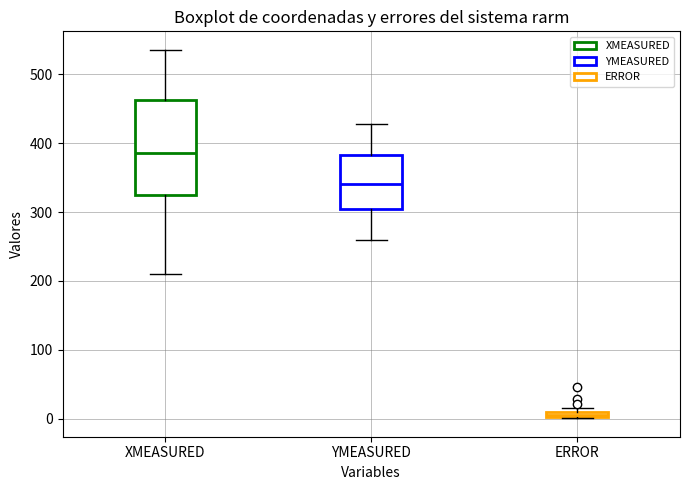

Where is the upper edge of the box for ERROR on the y-axis? The values are not printed on the chart, so give them approximately, as read against the axis.

10